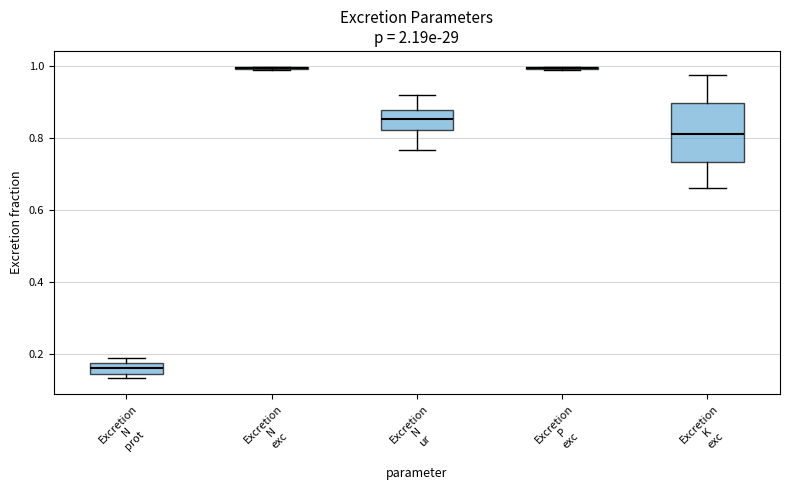

Comparing the boxes themselves (not the whiskers), which one is the tallest?

Excretion K exc